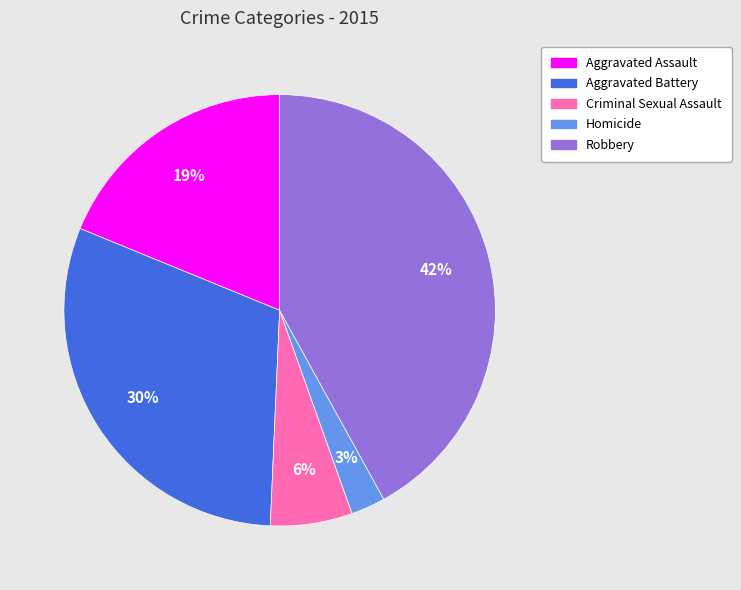

True or false: Aggravated Battery accounts for 30% of the total.

True